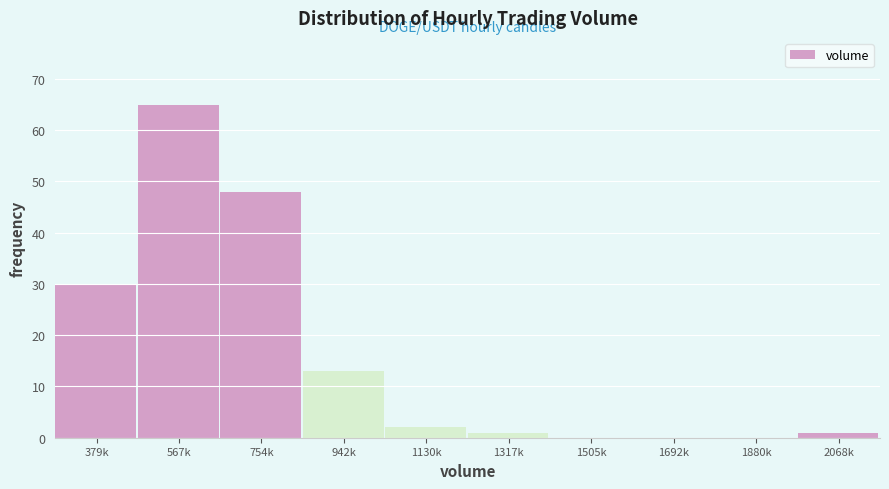

Reading right to left, extract all data points from this chart.

2068k=1	1880k=0	1692k=0	1505k=0	1317k=1	1130k=2	942k=13	754k=48	567k=65	379k=30